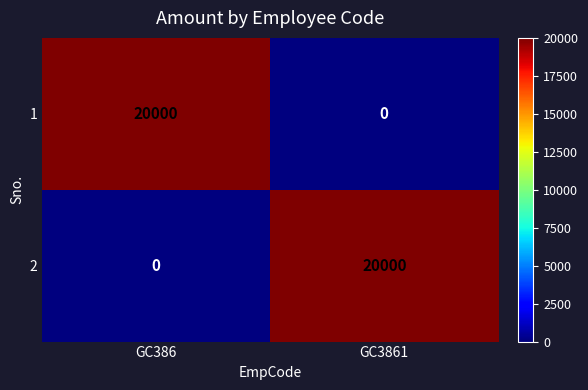

Reading left to right, what are all the values shown in this chart?

1: 20000	0
2: 0	20000